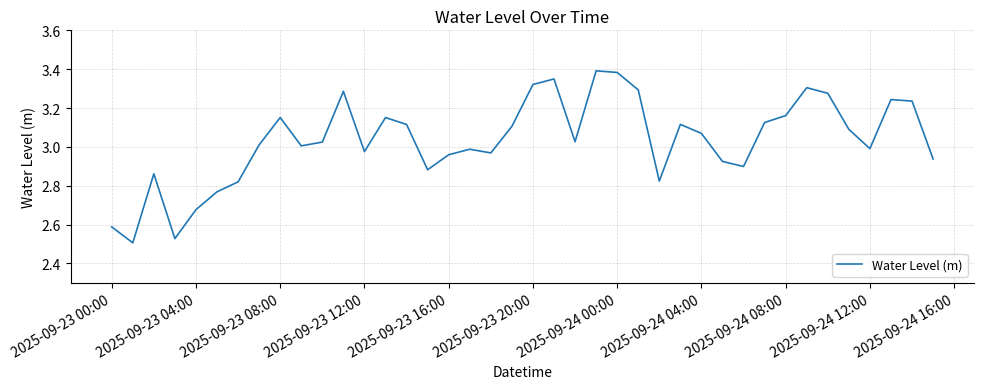

What is the smallest value displayed?

2.5